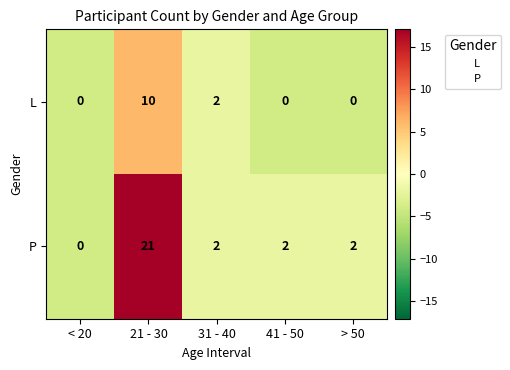

The value of P at 31 - 40 is 1.5. True or false?

False